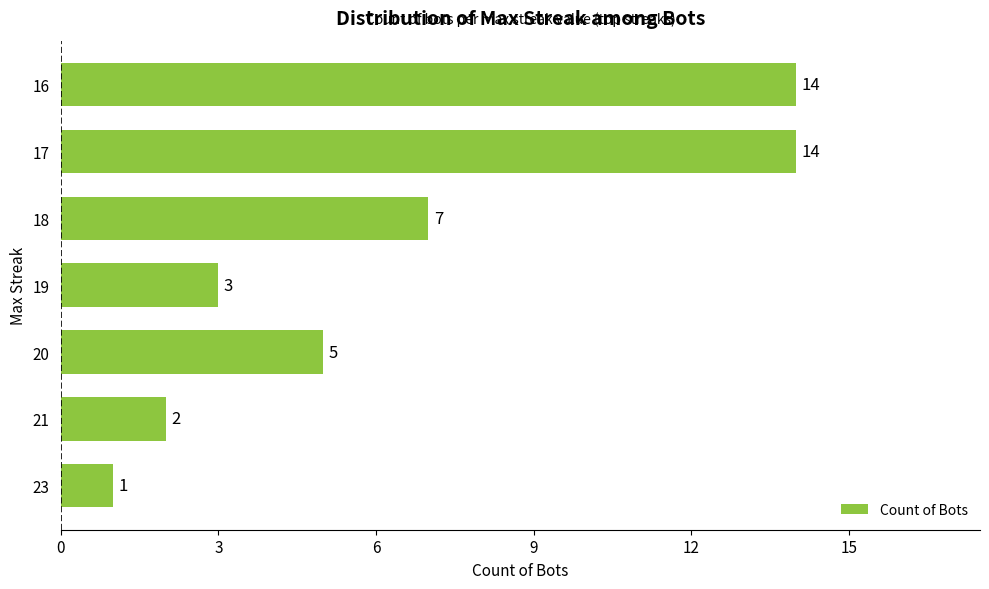

At which label is the value closest to 7?

18